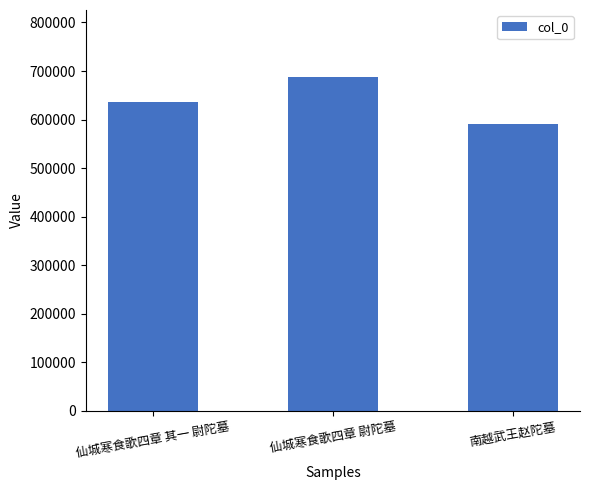

What is the average value?

638224